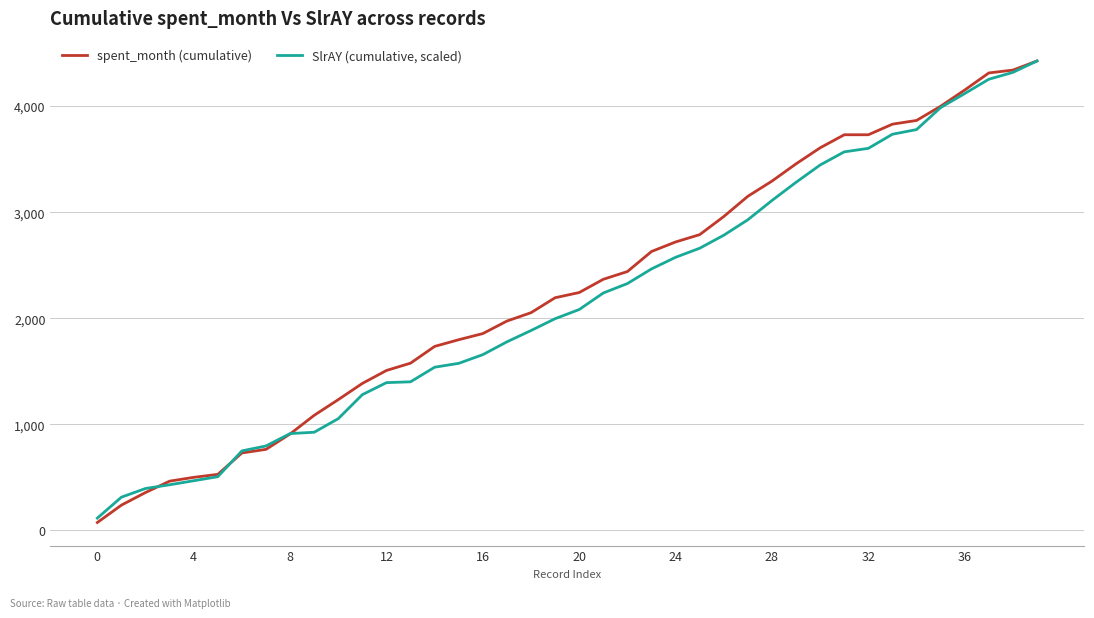

Rank the series by their average value, from highest to lowest.

spent_month (cumulative), SlrAY (cumulative, scaled)